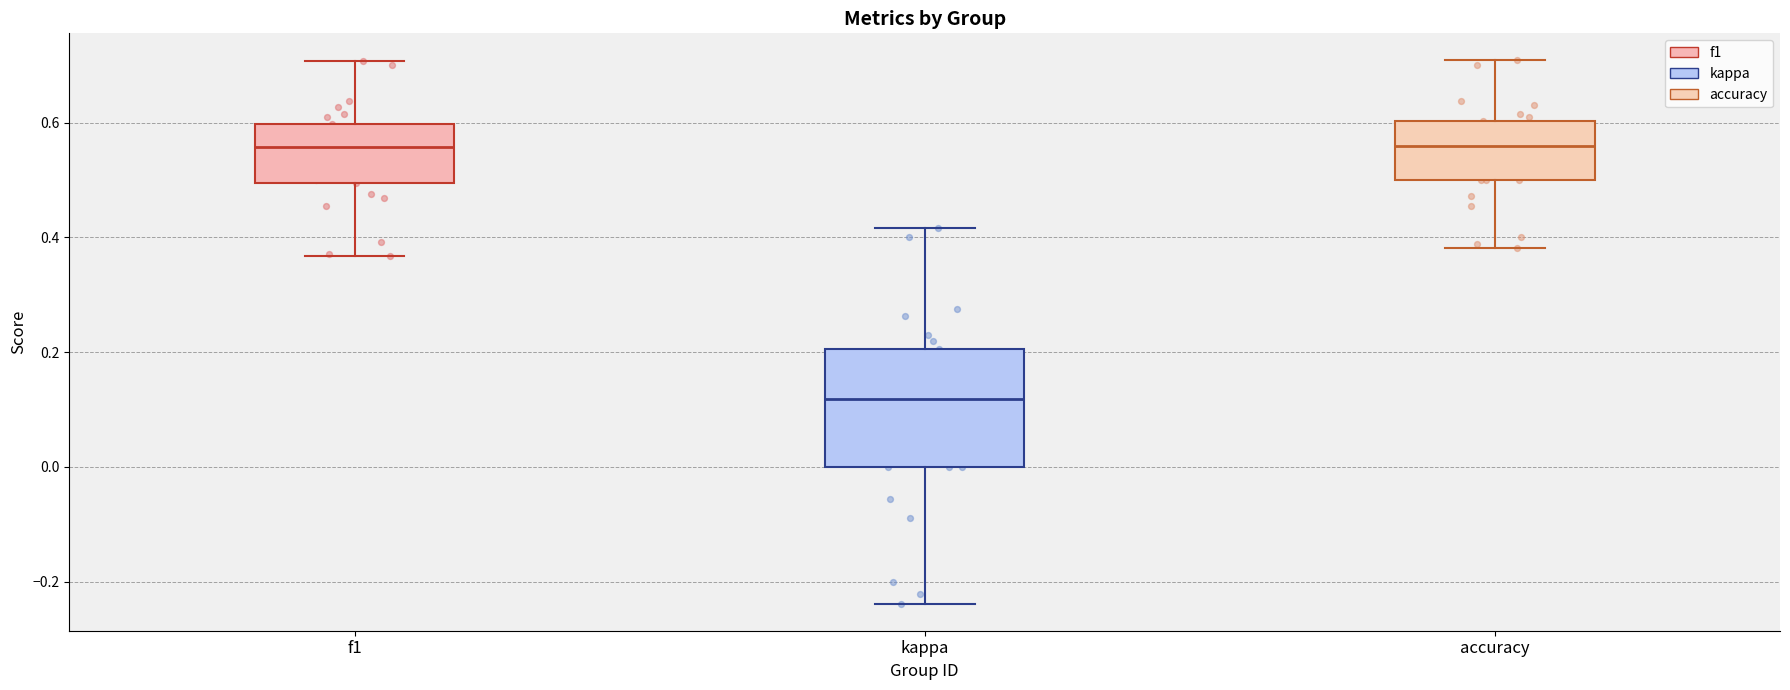

Where is the lower edge of the box for accuracy on the y-axis? The values are not printed on the chart, so give them approximately, as read against the axis.

0.50